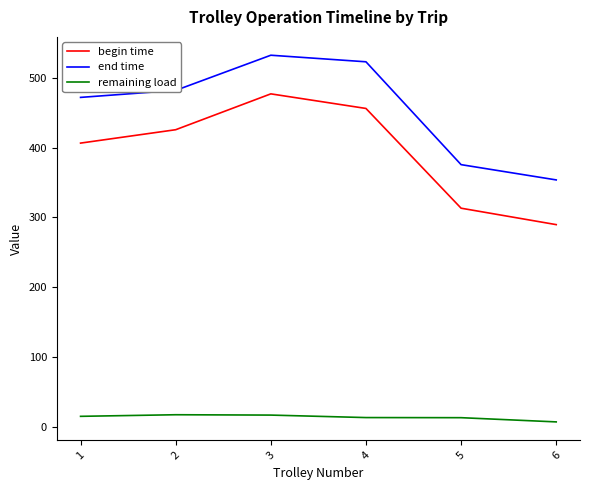

True or false: begin time and end time intersect in this chart.

False